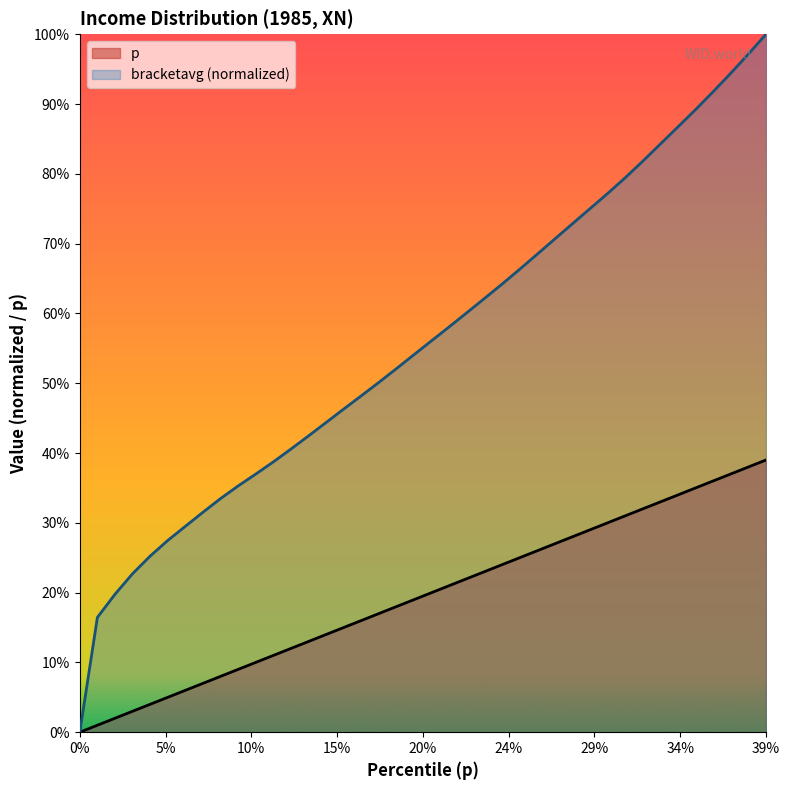

At which category is the sum across all series the highest?

39%